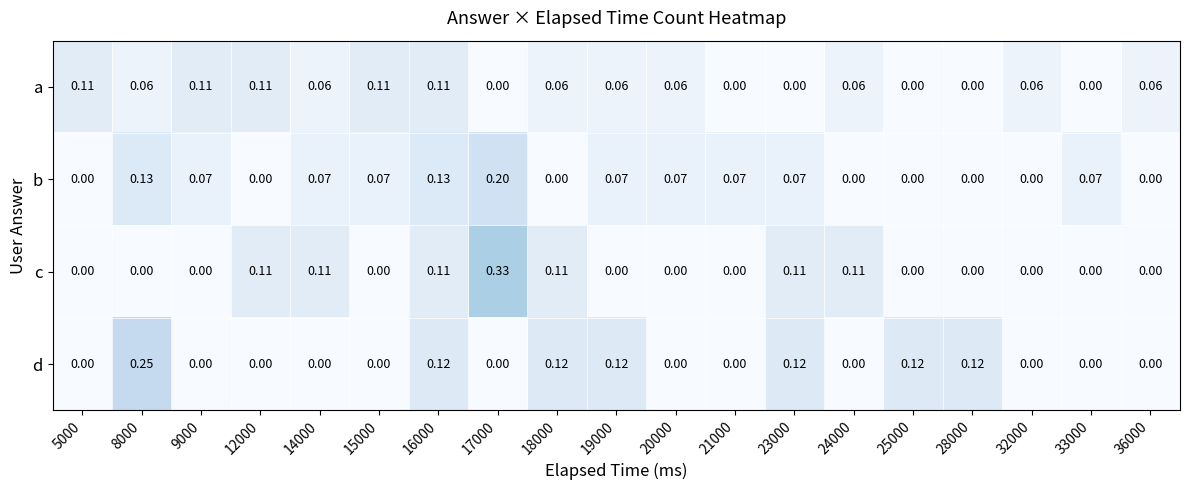

Which series has the largest range (max minus min)?

c